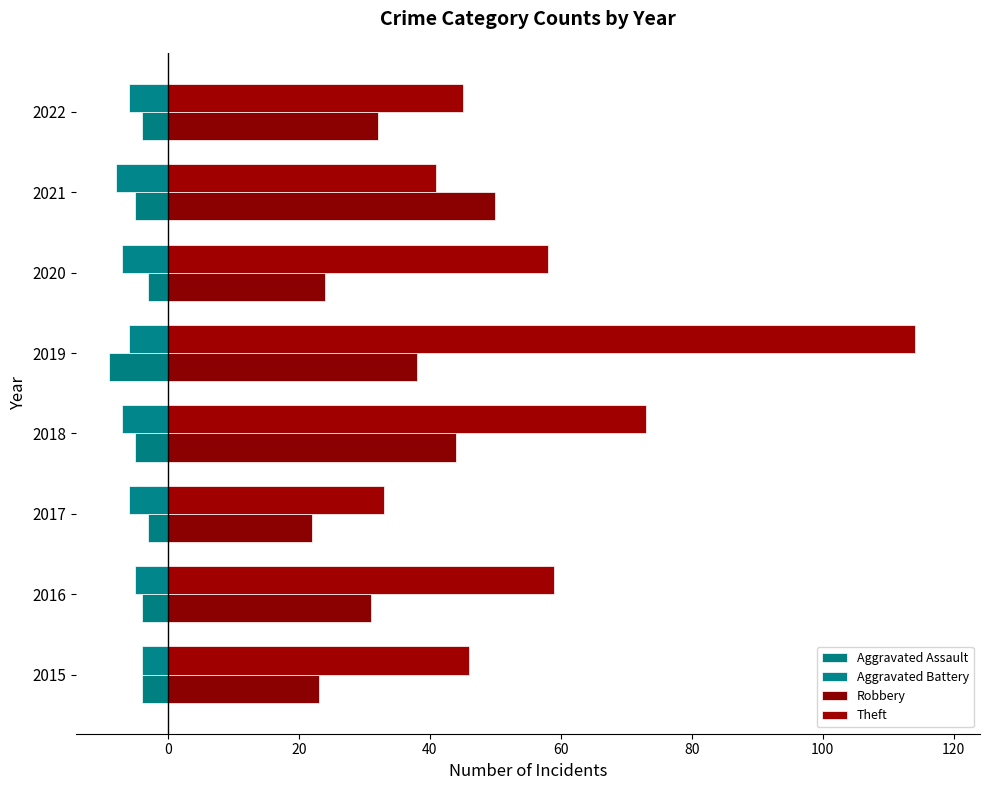

What is the greatest value displayed?

114